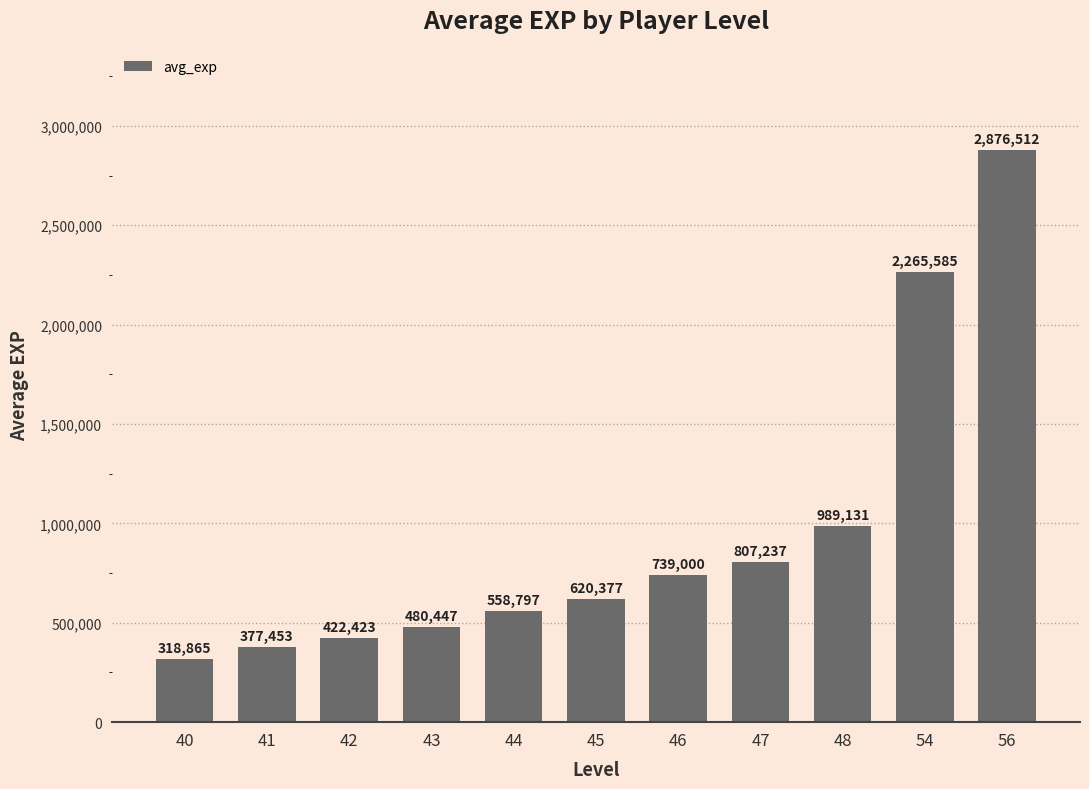

Rank the categories by value from lowest to highest.

40, 41, 42, 43, 44, 45, 46, 47, 48, 54, 56